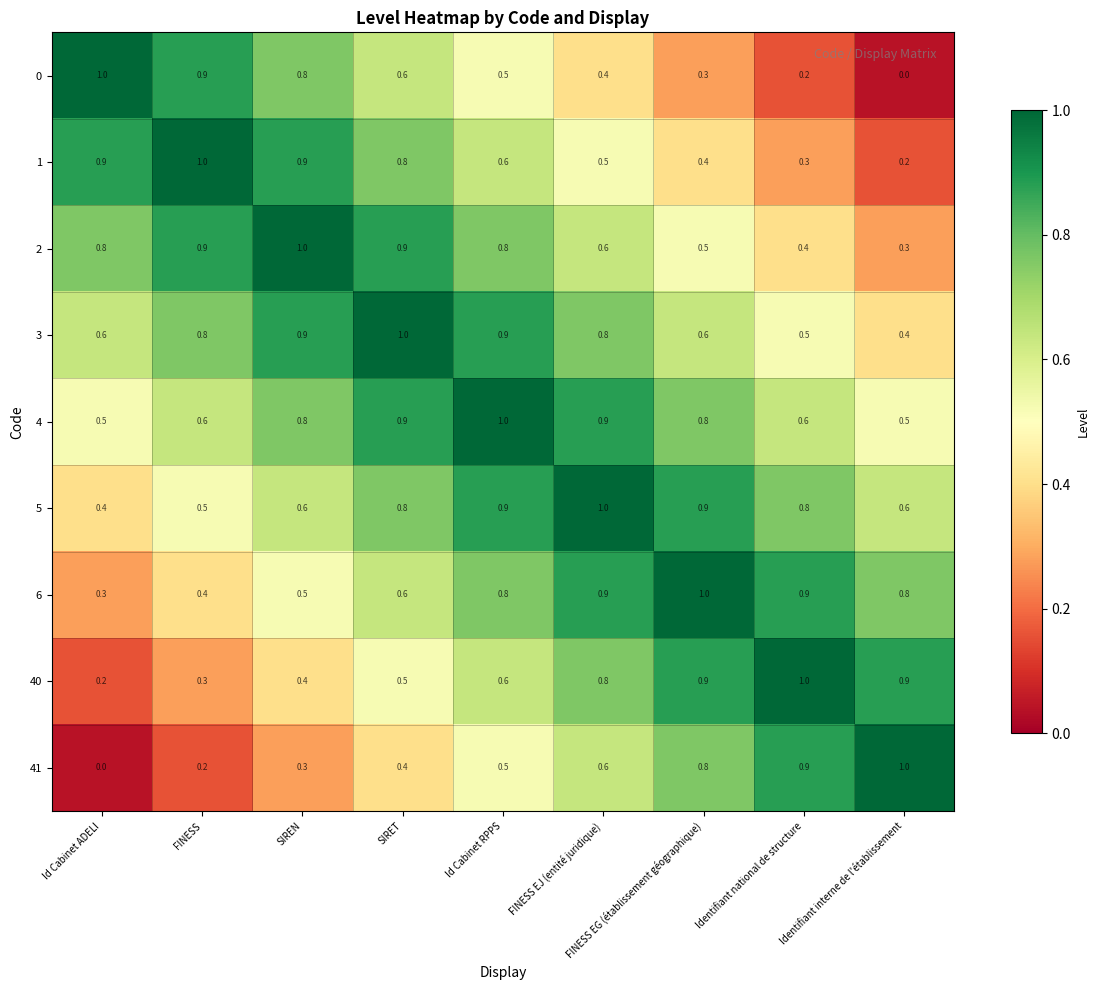

Rank the series at Id Cabinet ADELI from highest to lowest value.

0, 1, 2, 3, 4, 5, 6, 40, 41